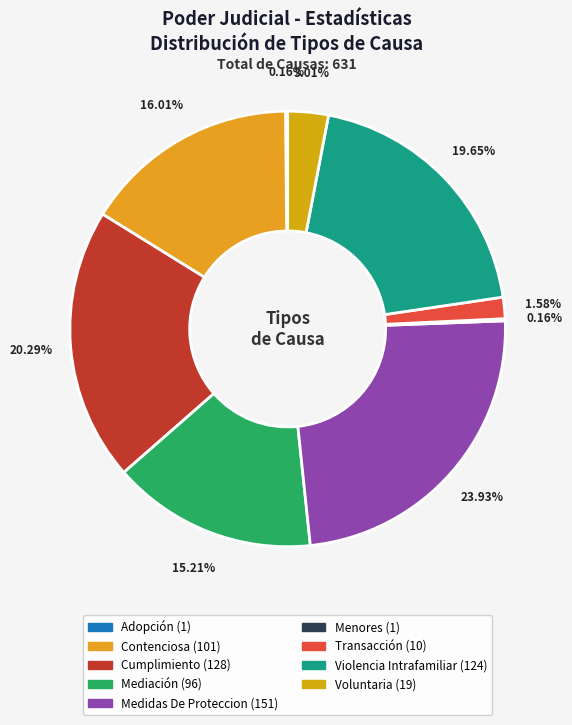

Which slice is the largest?

Medidas De Proteccion